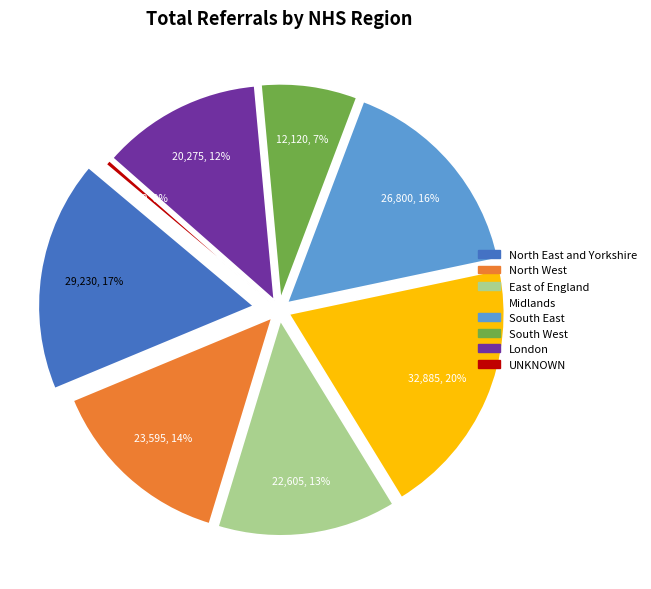

Does North East and Yorkshire account for over 50% of the chart?

No